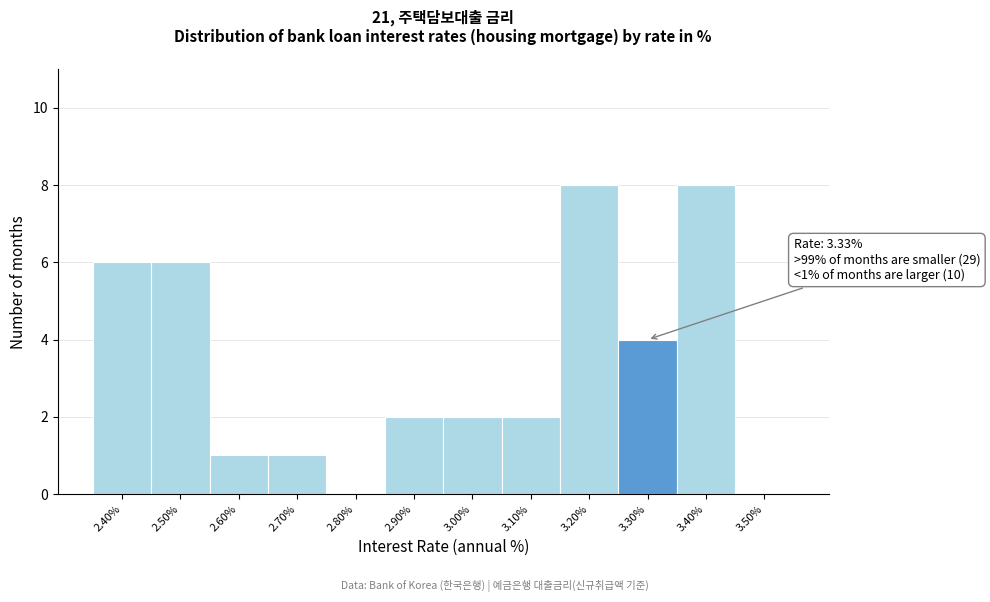

Reading left to right, list all the values displayed in this chart.

2.40%=6	2.50%=6	2.60%=1	2.70%=1	2.80%=0	2.90%=2	3.00%=2	3.10%=2	3.20%=8	3.30%=4	3.40%=8	3.50%=0